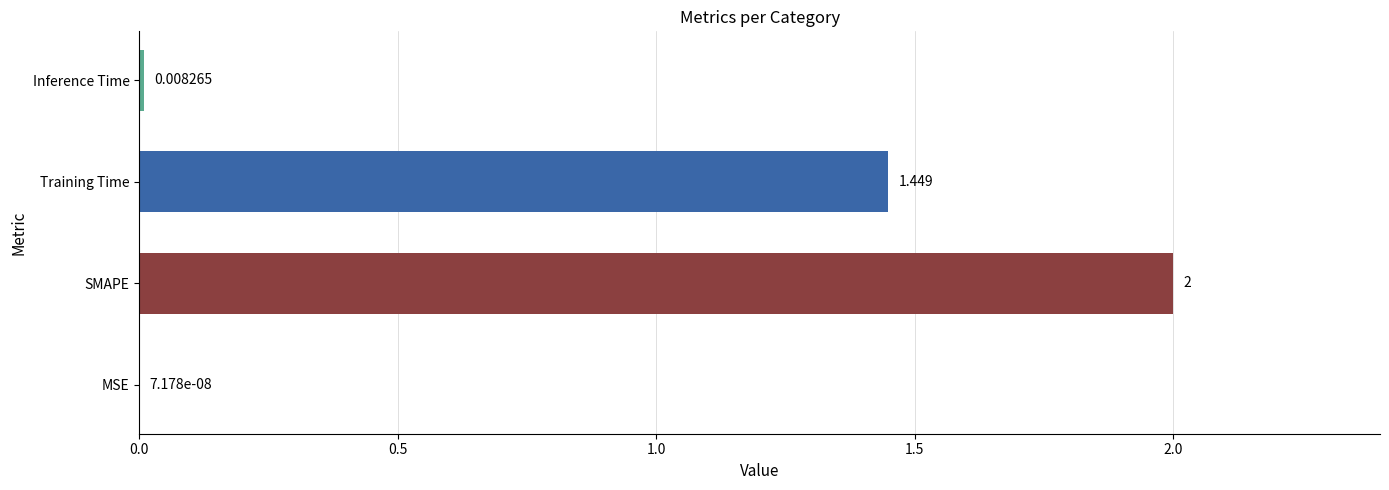

Which category has the highest value across all series?

SMAPE